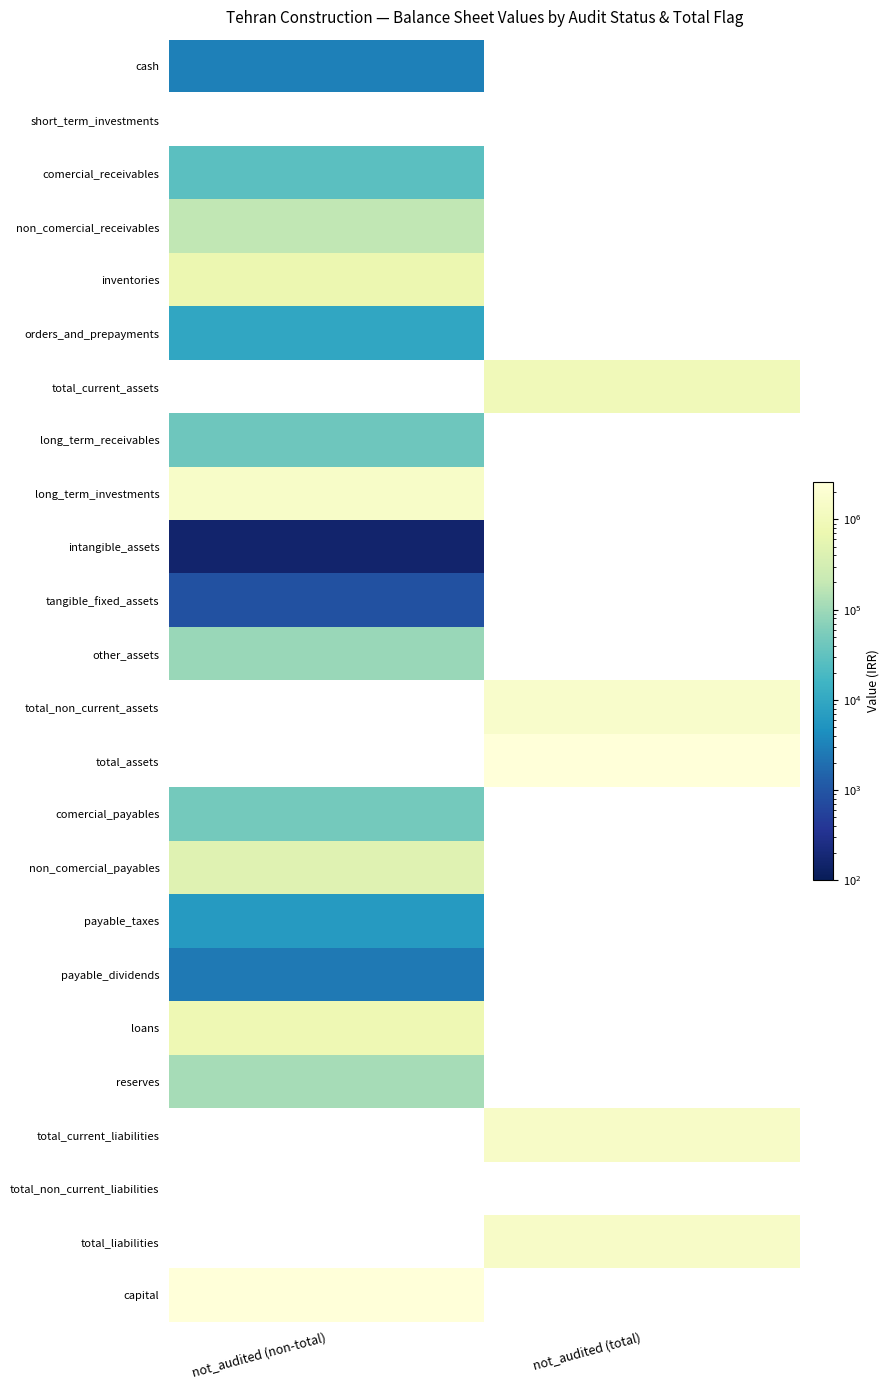

How many distinct data groups are displayed?

24